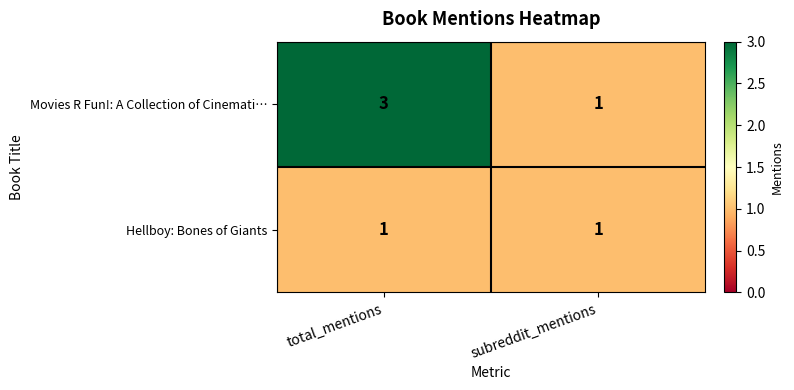

True or false: Movies R Fun!: A Collection of Cinemati… has a value of 4 at total_mentions.

False